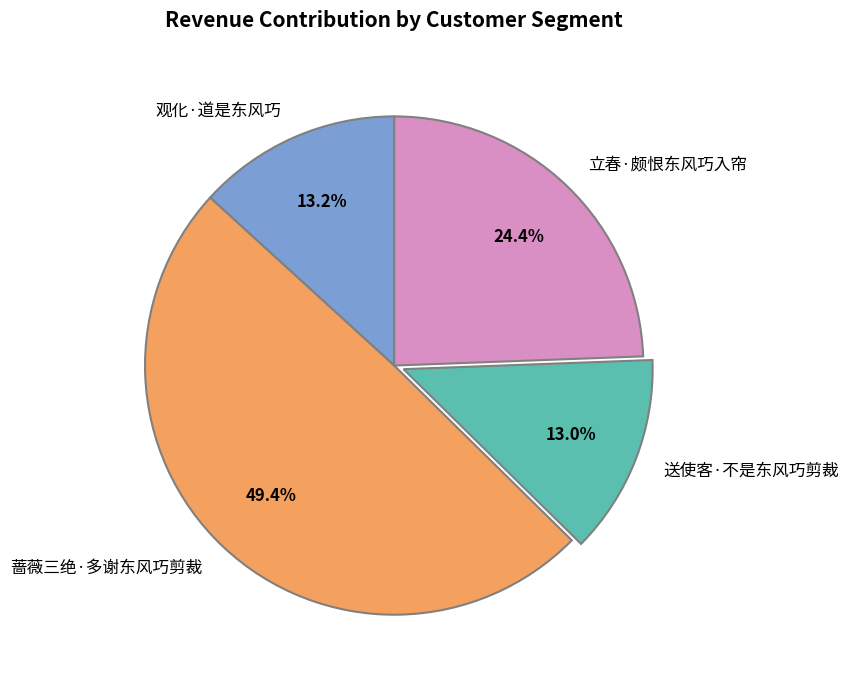

Does 送使客·不是东风巧剪裁 account for over 50% of the chart?

No